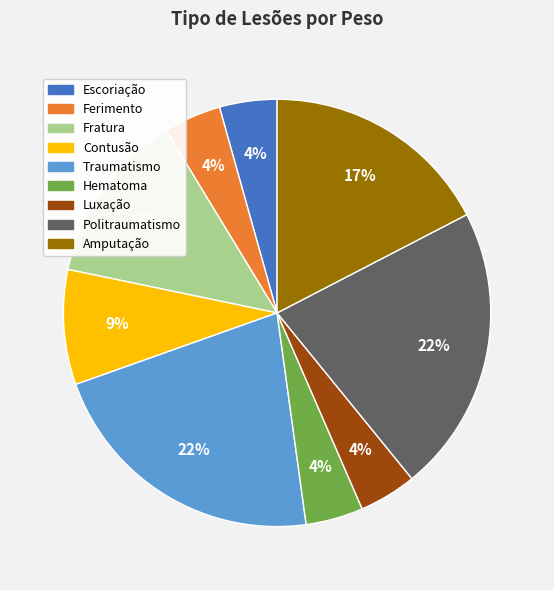

Count the number of slices in the pie.

9